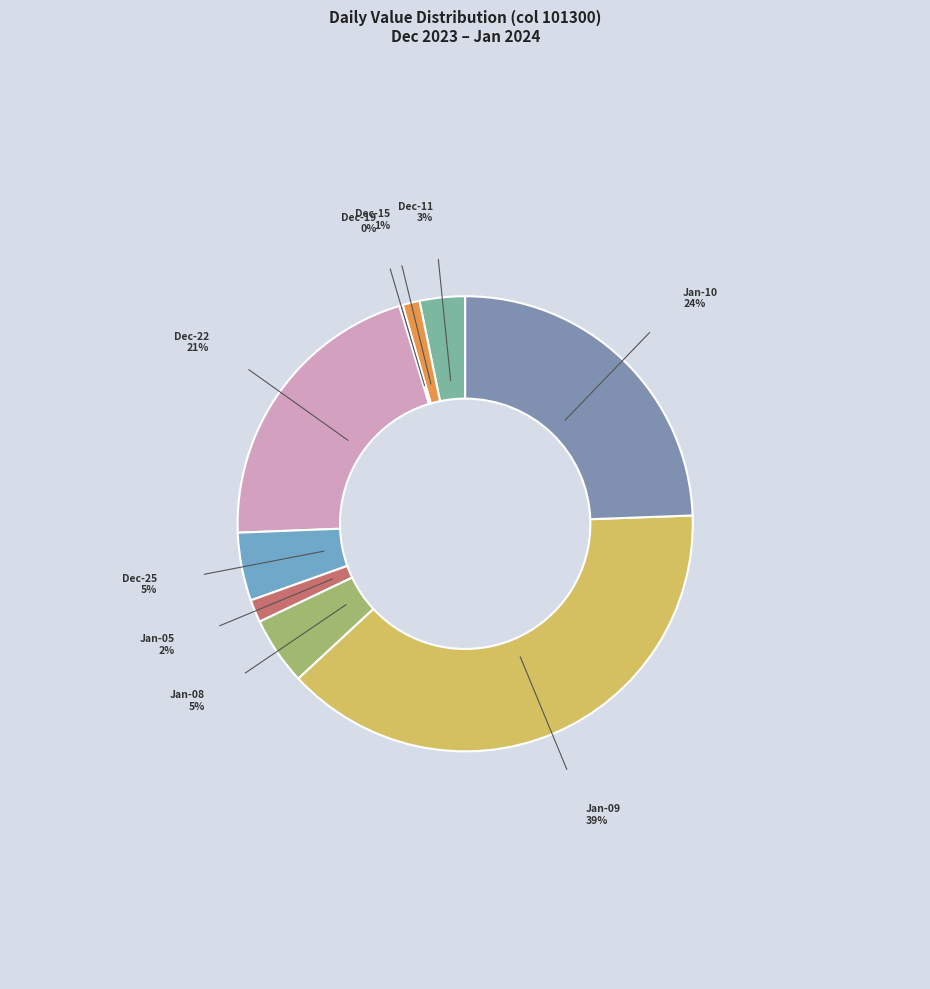

Do Jan-10 and Dec-15 together represent more than half of the pie?

No